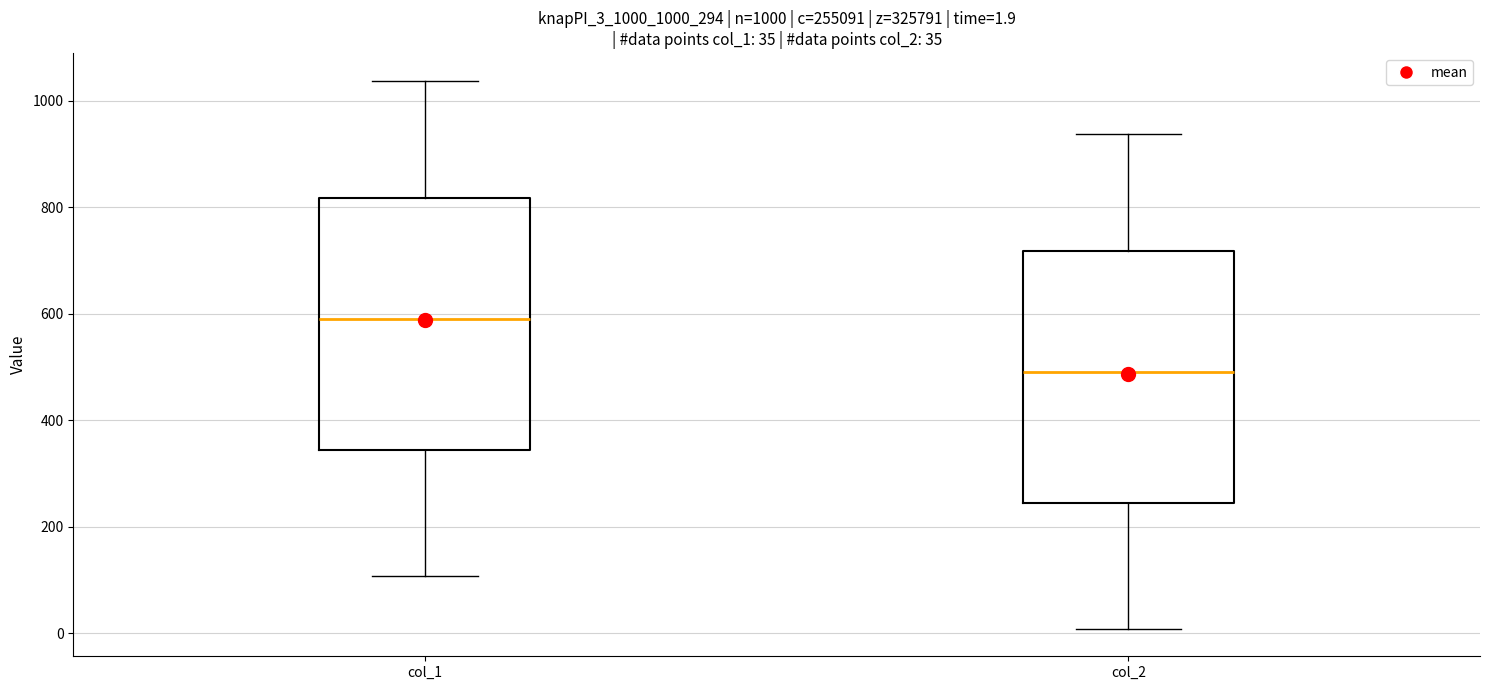

Which box's median line is the lowest?

col_2